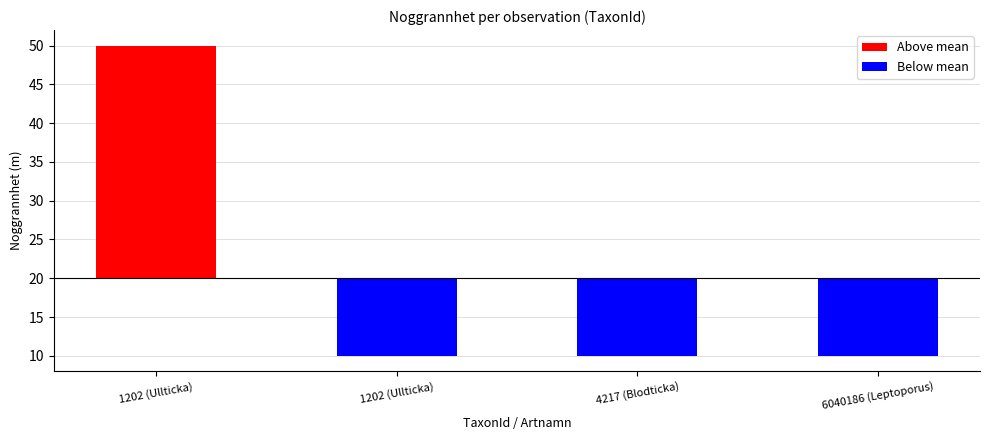

Reading left to right, what are all the values shown in this chart?

50	10	10	10